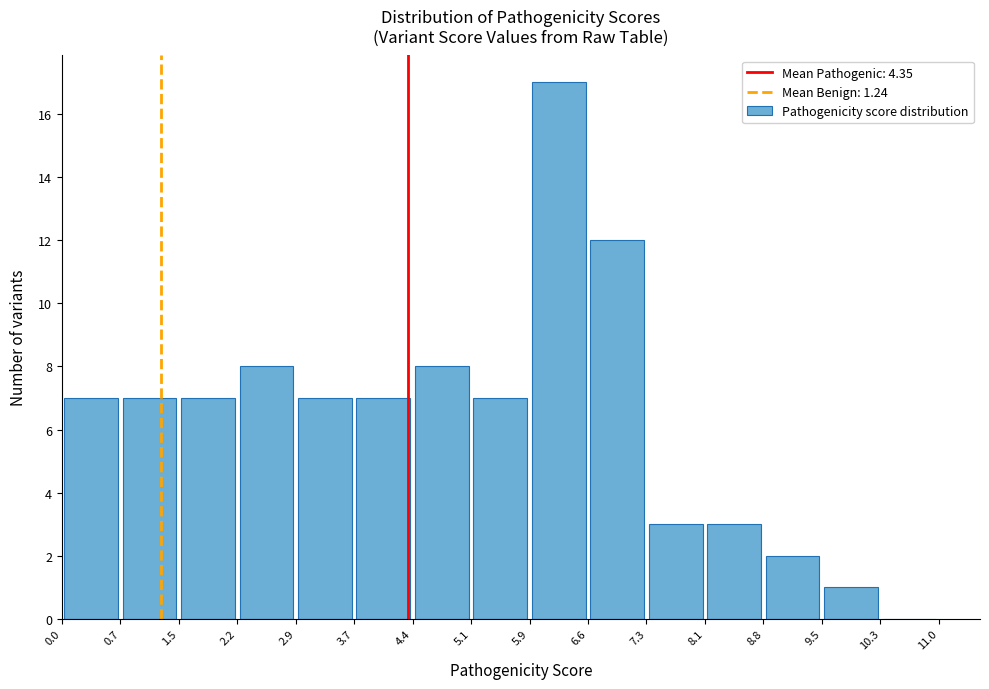

Reading left to right, list every bar in this chart as the range it spans on the x-axis followed by its height. The values are not printed on the chart, so give them approximately, as read against the axis.

0.0 to 0.7: 7
0.7 to 1.5: 7
1.5 to 2.2: 7
2.2 to 2.9: 8
2.9 to 3.7: 7
3.7 to 4.4: 7
4.4 to 5.1: 8
5.1 to 5.9: 7
5.9 to 6.6: 17
6.6 to 7.3: 12
7.3 to 8.1: 3
8.1 to 8.8: 3
8.8 to 9.5: 2
9.5 to 10.3: 1
10.3 to 11.0: 0